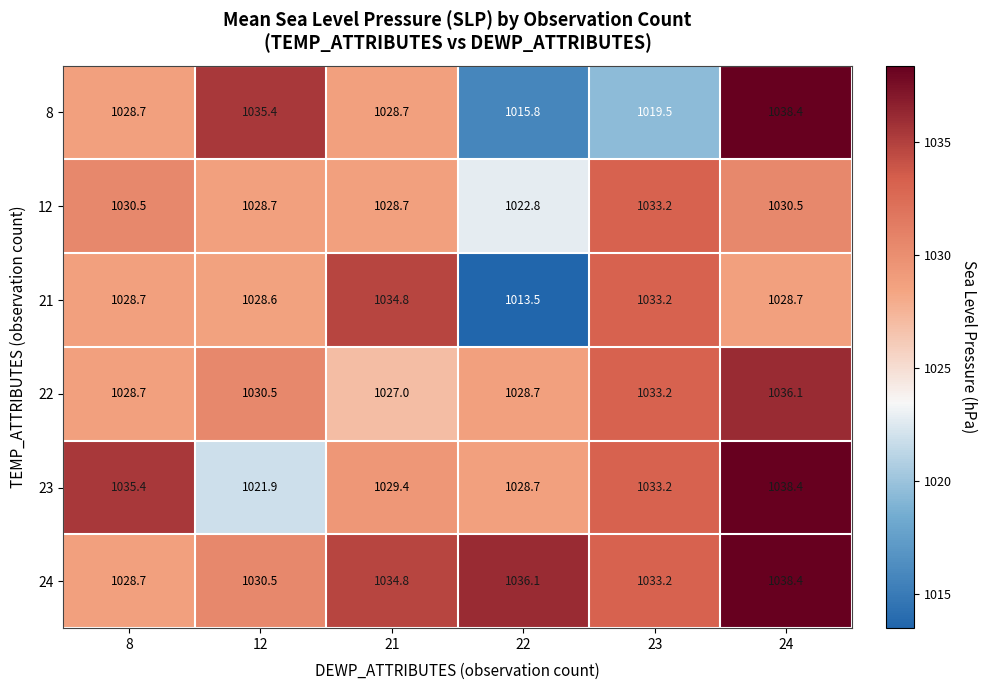

True or false: 24 has a value of 1030.5 at 12.

True